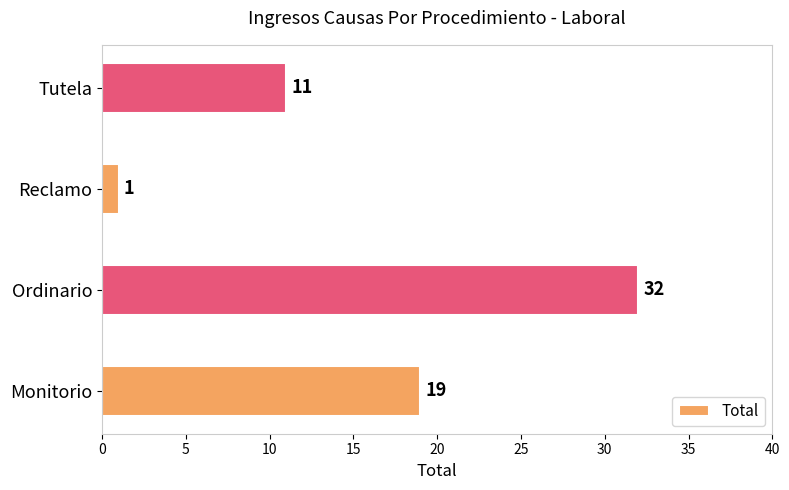

What is the difference between the second highest and second lowest values?

8